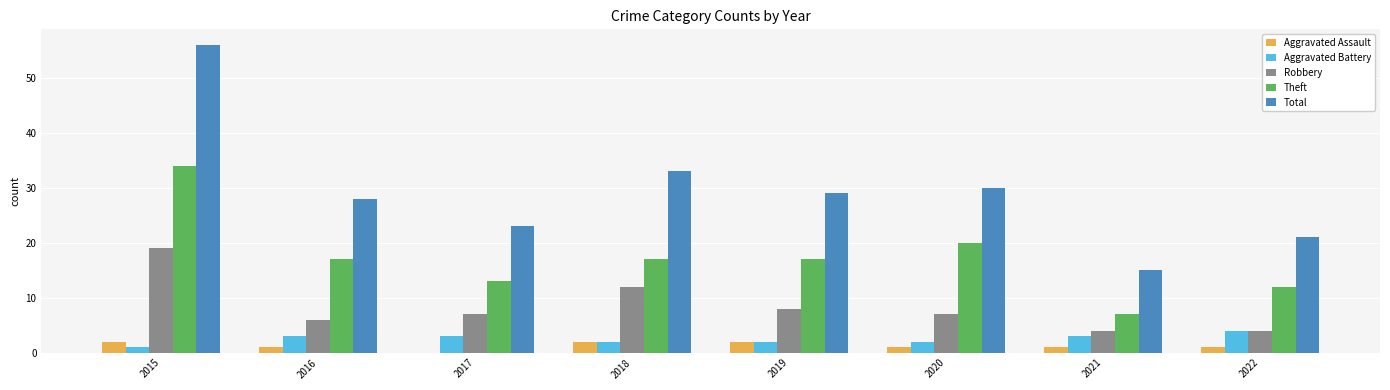

What is the highest value of the Theft series?

34